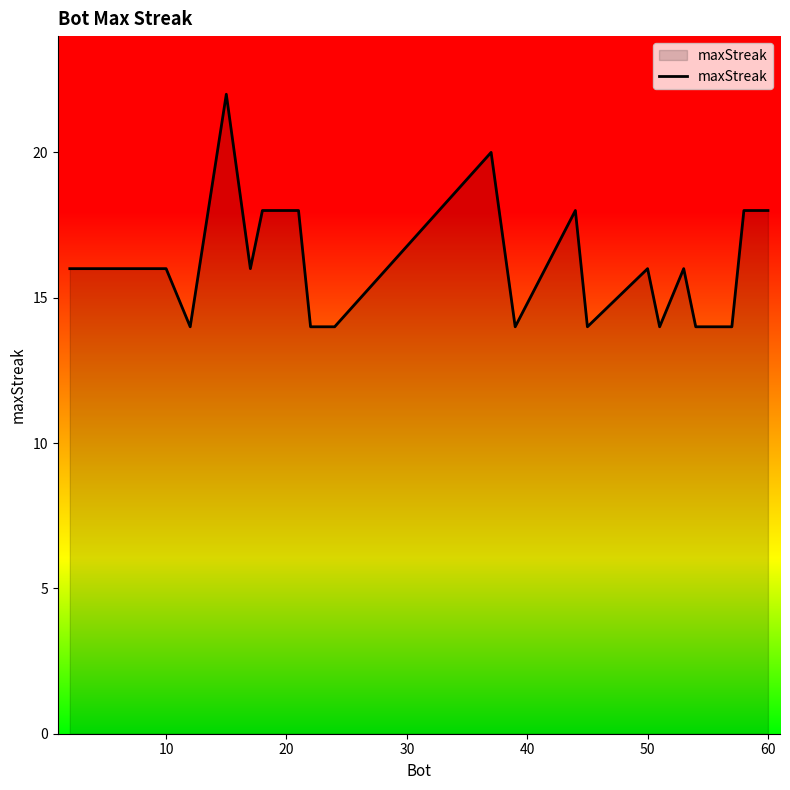

What is the maximum value shown in the chart?

22